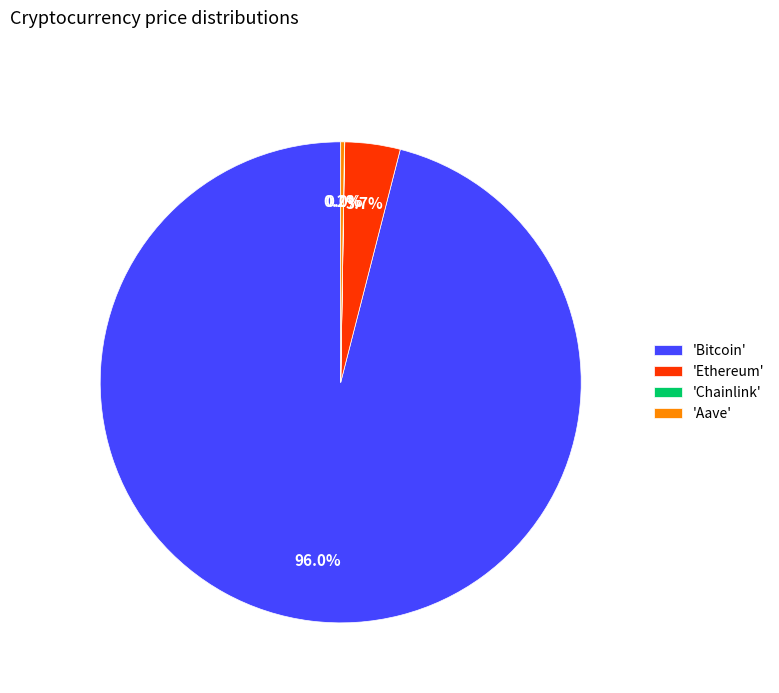

To the nearest percent, what is the average slice percentage?

25%